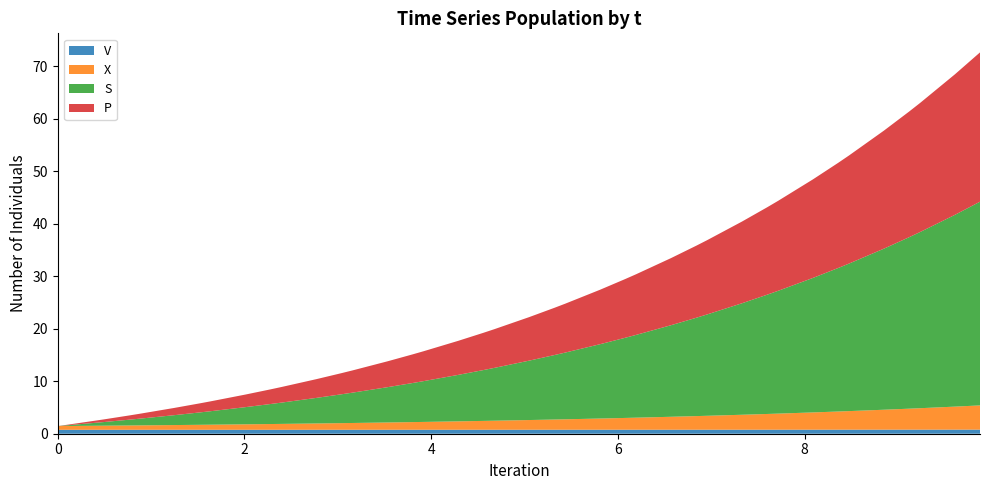

Reading left to right, list all the values displayed in this chart.

V: 0.8	0.8	0.8	0.8	0.8	0.8	0.8	0.8	0.8	0.8	0.8	0.8	0.8	0.8	0.8	0.8	0.8	0.8	0.8	0.8	0.8	0.8	0.8	0.8	0.8	0.8	0.8	0.8	0.8	0.8	0.8	0.8	0.8	0.8	0.8	0.8	0.8	0.8	0.8	0.8
X: 0.7	0.7	0.8	0.8	0.8	0.9	0.9	1.0	1.0	1.1	1.1	1.2	1.3	1.3	1.4	1.5	1.5	1.6	1.7	1.7	1.8	1.9	2.0	2.1	2.2	2.3	2.5	2.6	2.7	2.8	3.0	3.1	3.3	3.5	3.5	3.8	4.0	4.1	4.4	4.6
S: 0.0	0.2	0.7	1.1	1.3	1.9	2.4	2.6	3.3	3.8	4.1	4.9	5.5	5.8	6.7	7.4	7.8	8.9	9.7	10.1	11.3	12.3	12.7	14.2	15.3	15.8	17.4	18.7	19.3	21.2	22.7	23.4	25.6	27.3	28.1	30.7	32.7	33.6	36.5	38.8
P: 0.0	0.1	0.5	0.8	0.9	1.4	1.7	1.9	2.4	2.8	3.0	3.6	4.0	4.2	4.9	5.5	5.7	6.5	7.1	7.4	8.3	9.0	9.3	10.4	11.2	11.6	12.8	13.7	14.2	15.6	16.7	17.1	18.8	20.0	20.6	22.5	23.9	24.6	26.8	28.4